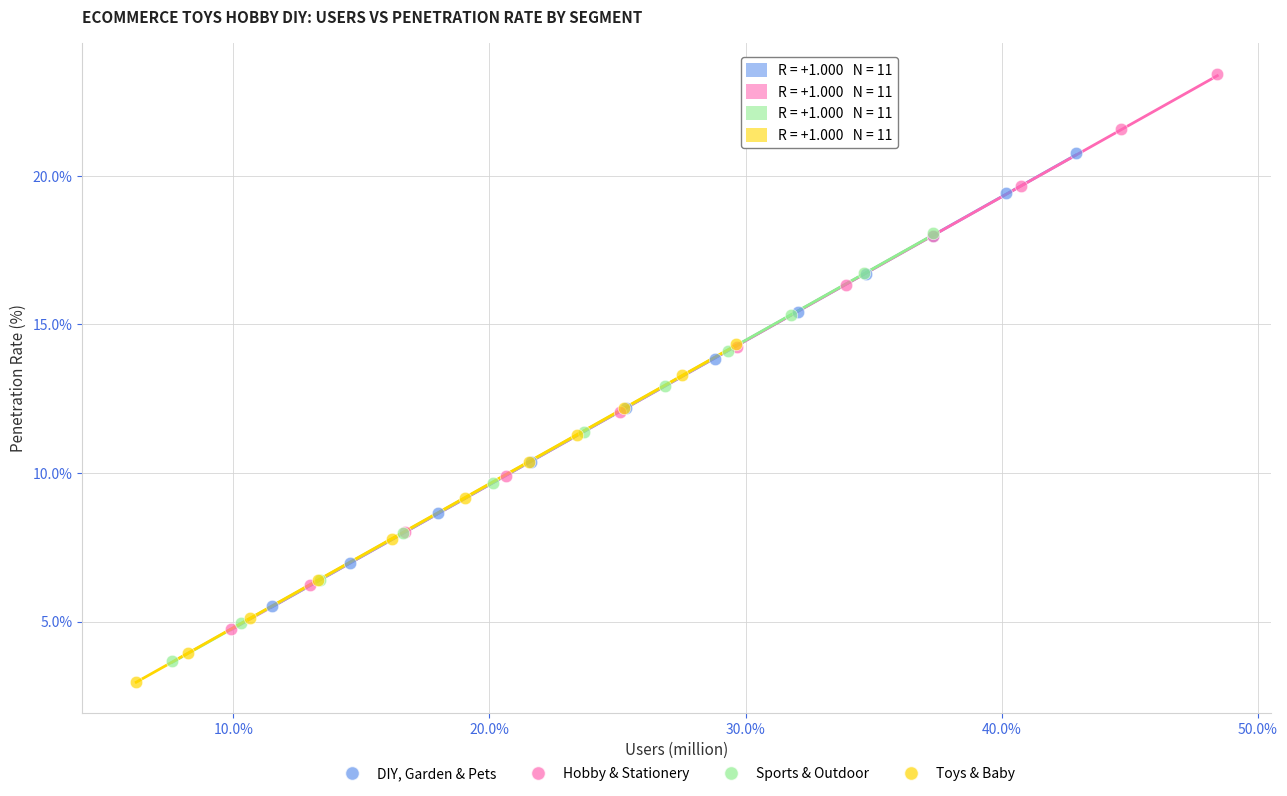

Which series contains the highest Y value?

Hobby & Stationery